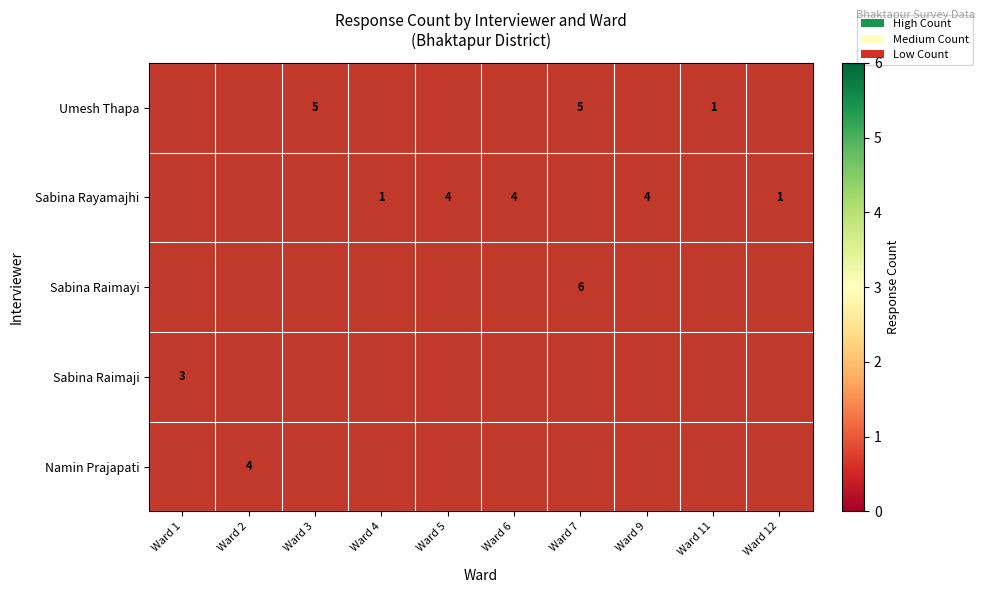

What is the sum of the Sabina Rayamajhi values at Ward 6 and Ward 9?

8